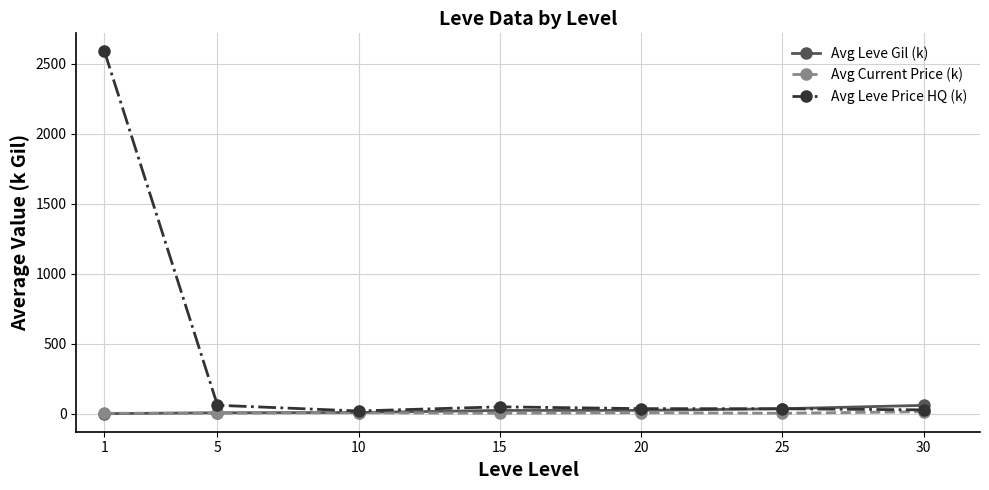

At which label does Avg Leve Gil (k) first exceed 23?

15